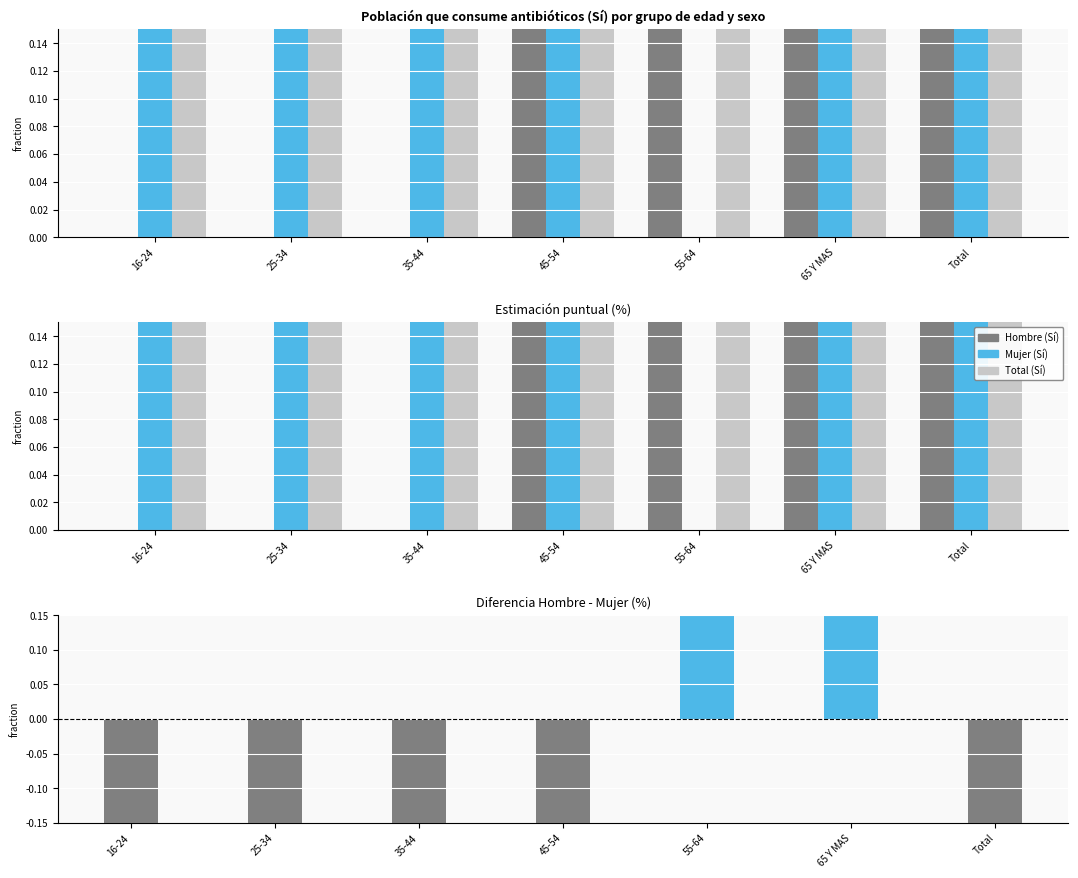

What is the total value across all series at 55-64?

4.0